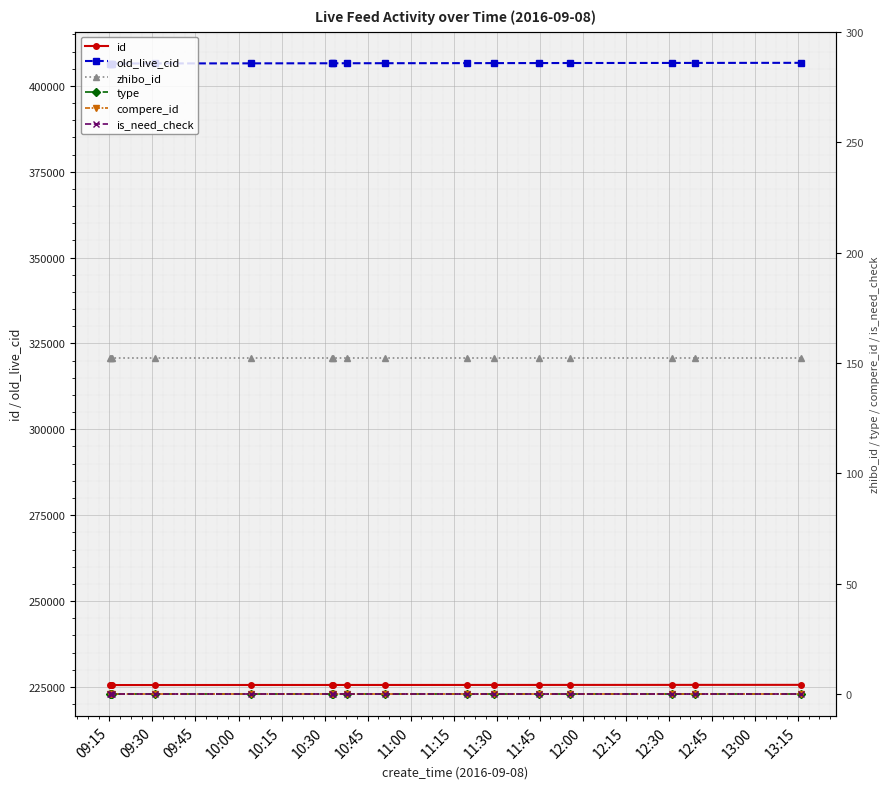

How many data points in old_live_cid are less than 406609?

8